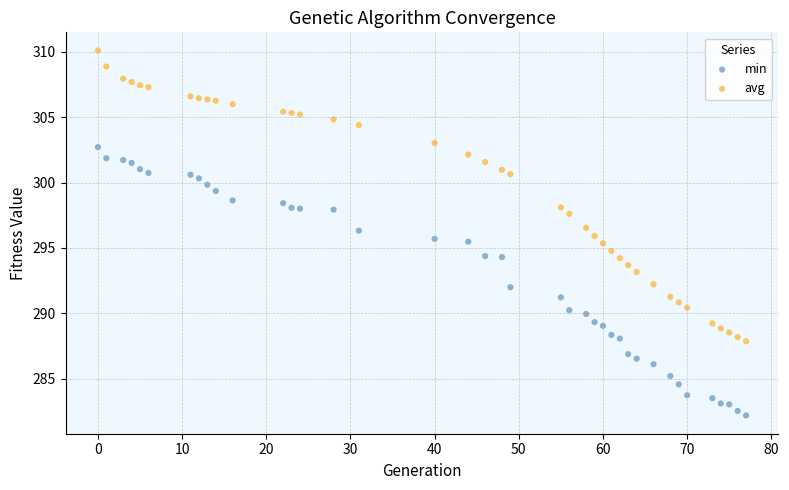

Across all data points, what is the range of X values (max minus min)?

77.0